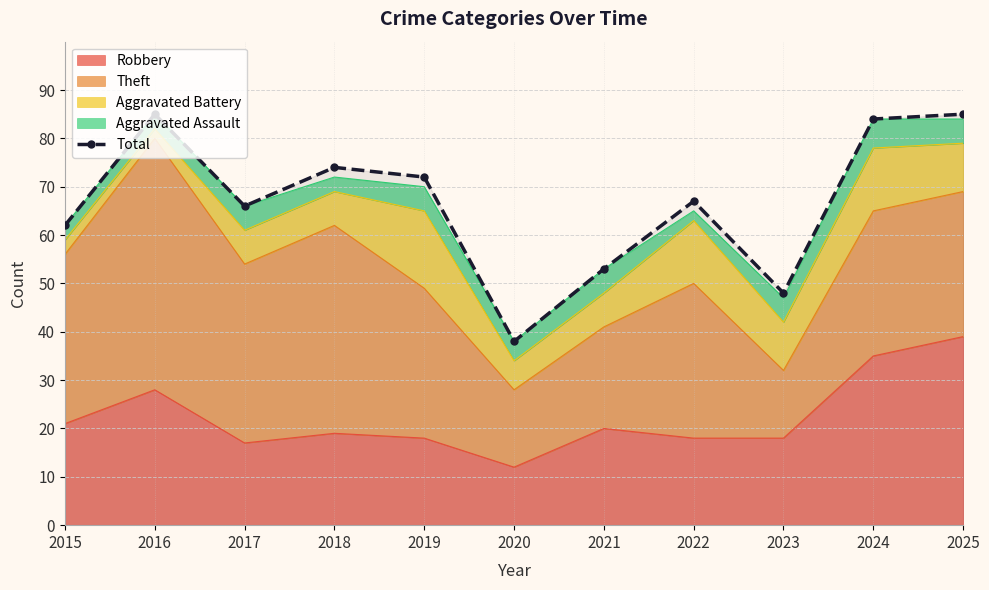

Which category has the highest value across all series?

2016